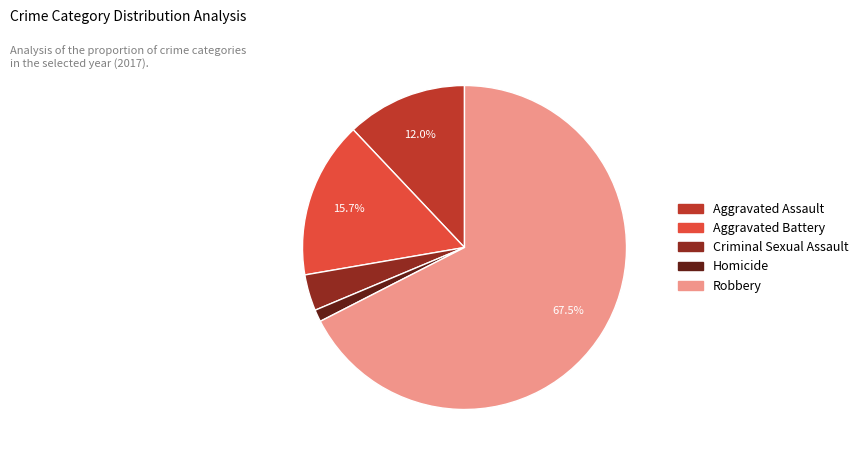

Does Aggravated Assault represent more than half of the total?

No